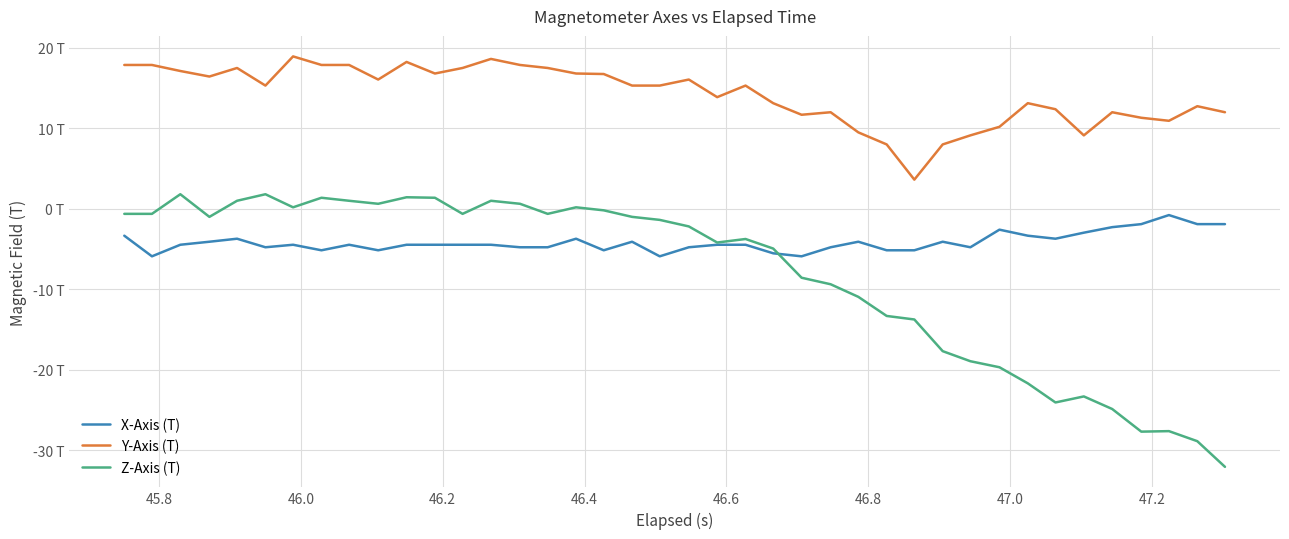

Reading left to right, list all the values displayed in this chart.

X-Axis (T): -3.3	-5.9	-4.5	-4.1	-3.7	-4.8	-4.5	-5.2	-4.5	-5.2	-4.5	-4.5	-4.5	-4.5	-4.8	-4.8	-3.7	-5.2	-4.1	-5.9	-4.8	-4.5	-4.5	-5.5	-5.9	-4.8	-4.1	-5.2	-5.2	-4.1	-4.8	-2.6	-3.3	-3.7	-3.0	-2.3	-1.9	-0.8	-1.9	-1.9
Y-Axis (T): 17.9	17.9	17.1	16.4	17.5	15.3	18.9	17.9	17.9	16.1	18.2	16.8	17.5	18.6	17.9	17.5	16.8	16.7	15.3	15.3	16.1	13.9	15.3	13.1	11.7	12.0	9.5	8.0	3.6	8.0	9.1	10.2	13.1	12.4	9.1	12.0	11.3	10.9	12.7	12.0
Z-Axis (T): -0.6	-0.6	1.8	-1.0	1.0	1.8	0.2	1.4	1.0	0.6	1.4	1.4	-0.6	1.0	0.6	-0.6	0.2	-0.2	-1.0	-1.4	-2.2	-4.2	-3.8	-4.9	-8.6	-9.4	-10.9	-13.3	-13.8	-17.7	-18.9	-19.7	-21.7	-24.1	-23.3	-24.9	-27.7	-27.6	-28.9	-32.1